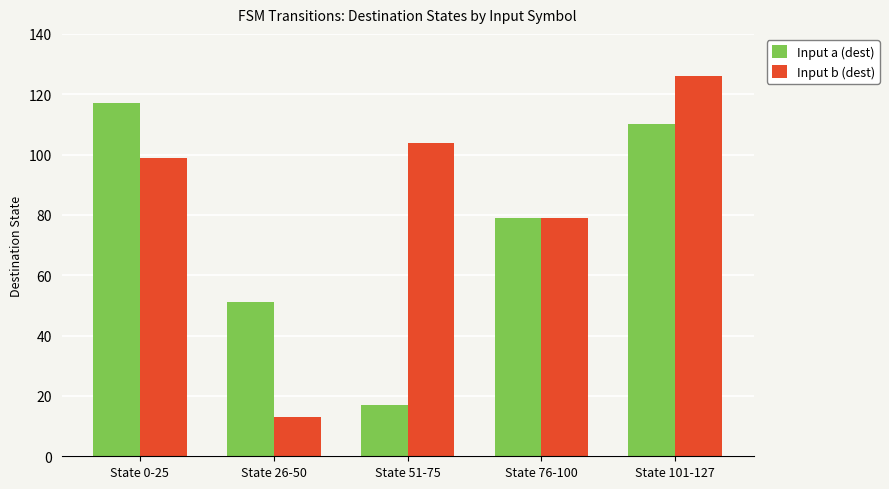

What is the value of the Input a (dest) bar at the 1st from the left?

117